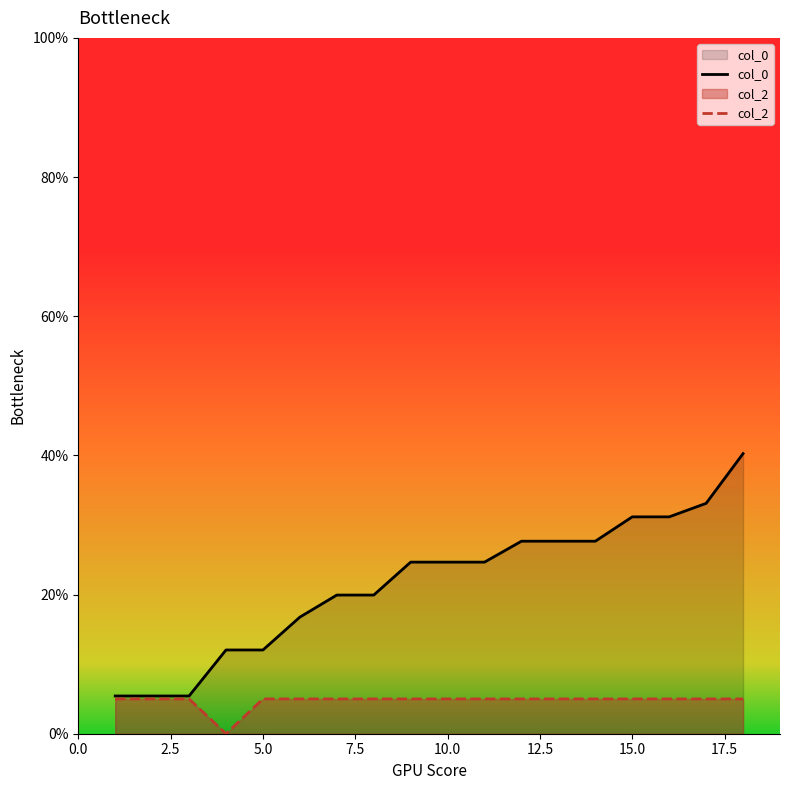

Which label corresponds to the largest value in the chart?

18